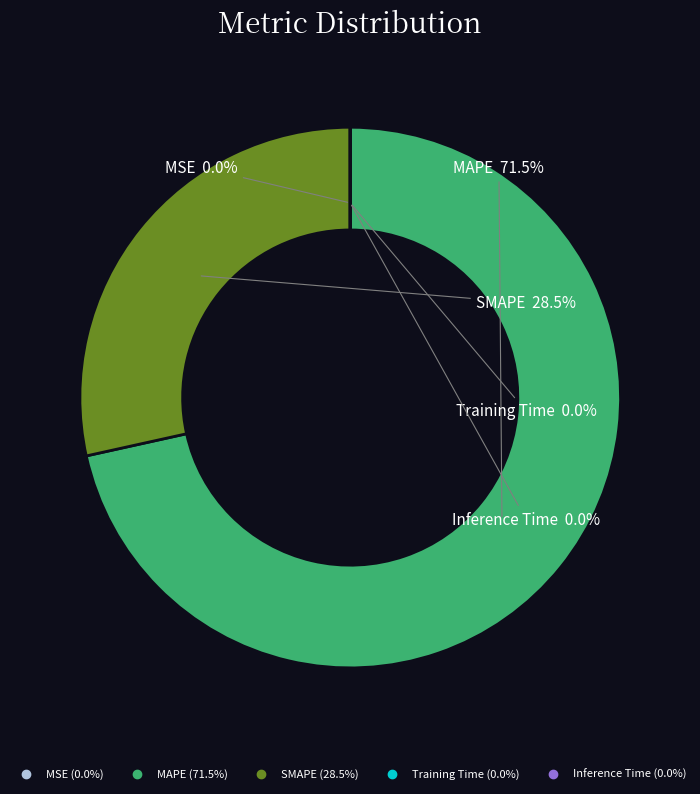

Is MAPE the majority of the pie?

Yes